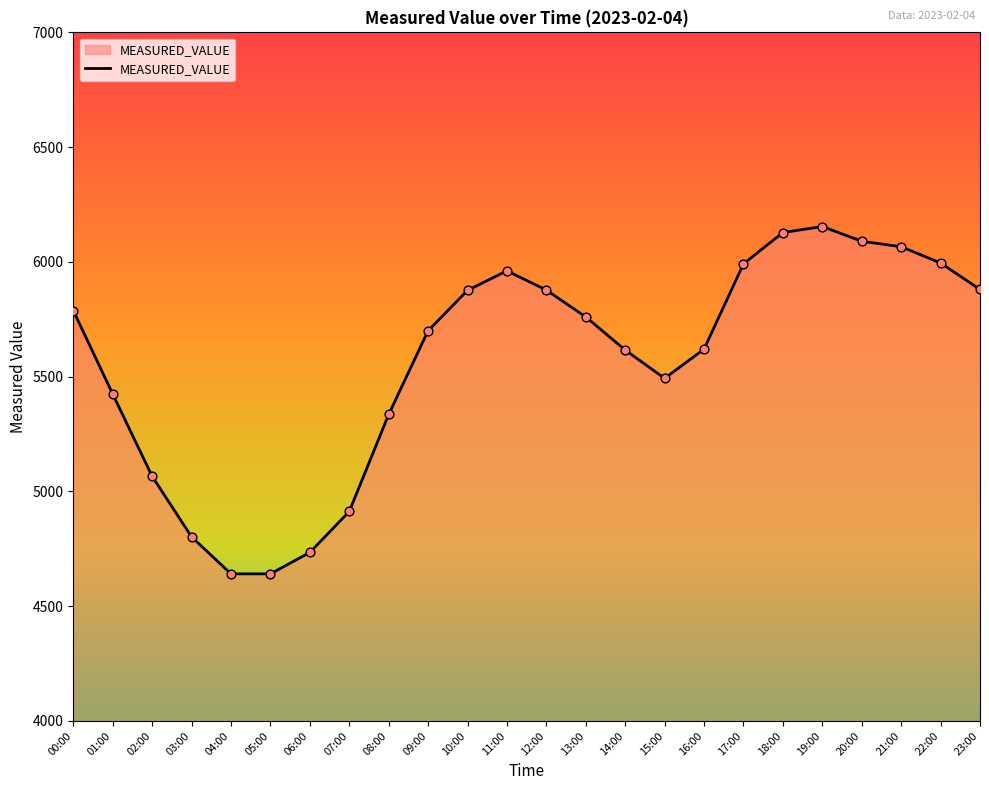

Between 11:00 and 08:00, which is larger?

11:00